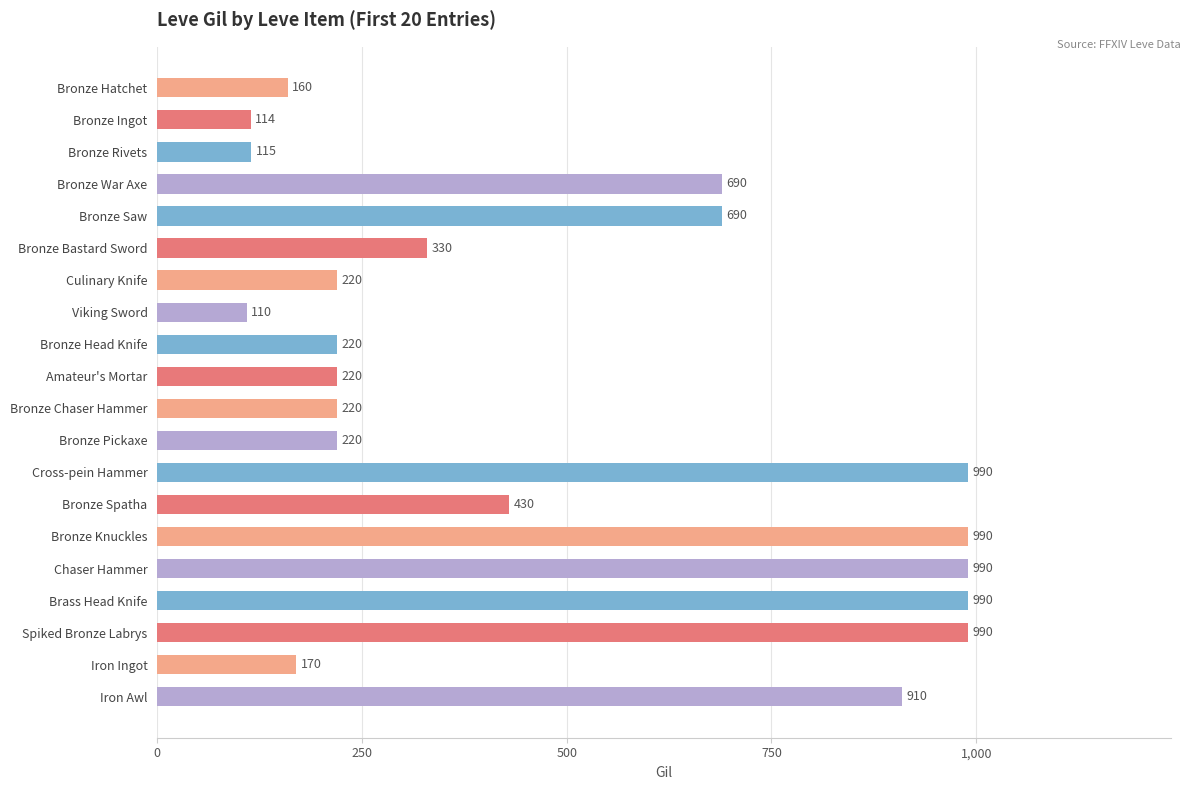

Where is the data nearest to the value 550?

Bronze Spatha